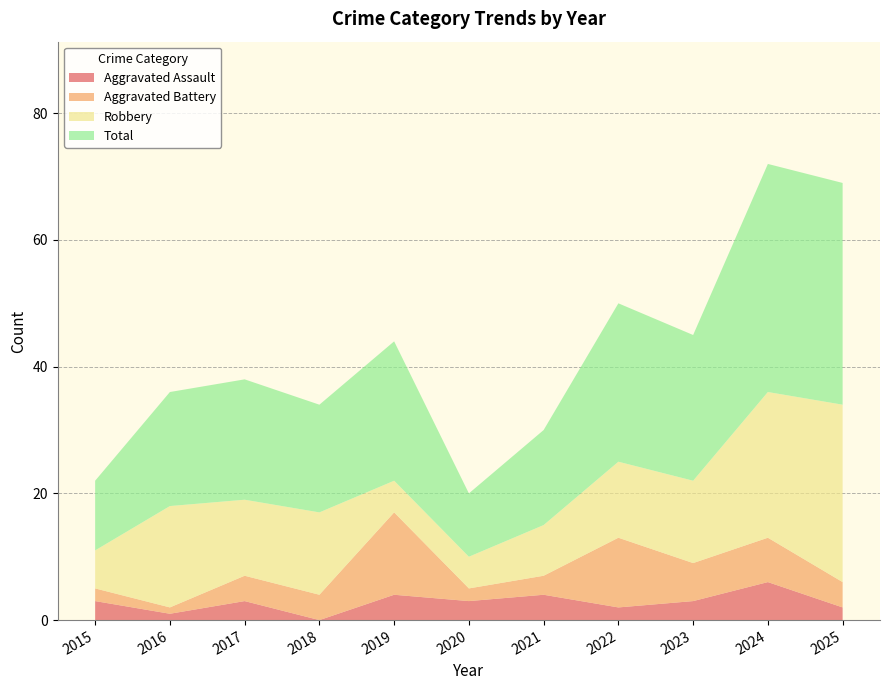

Reading left to right, extract all data points from this chart.

Aggravated Assault: 3	1	3	0	4	3	4	2	3	6	2
Aggravated Battery: 2	1	4	4	13	2	3	11	6	7	4
Robbery: 6	16	12	13	5	5	8	12	13	23	28
Total: 11	18	19	17	22	10	15	25	23	36	35